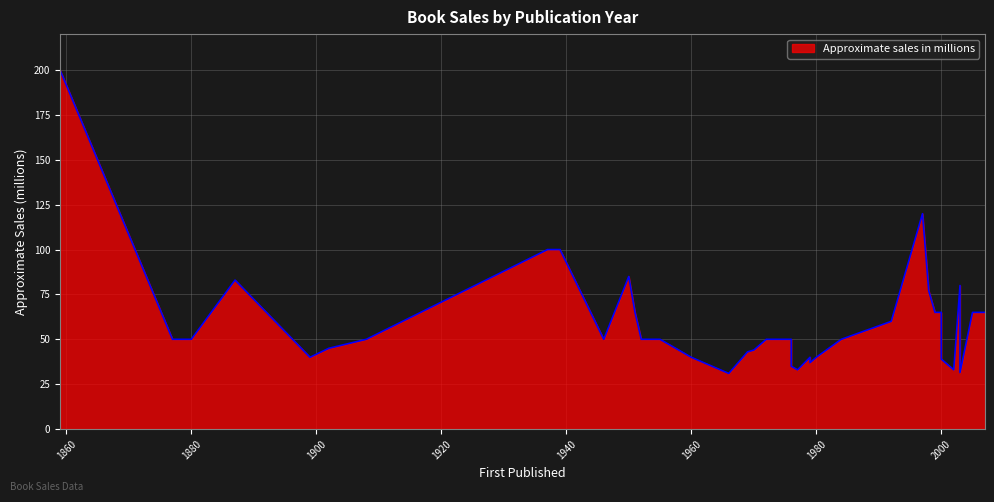

At which label is the value closest to 115?

1997